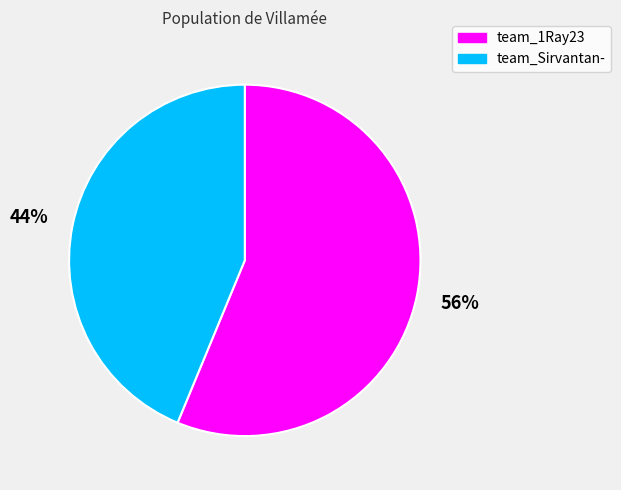

To the nearest percent, what is the combined percentage of team_1Ray23 and team_Sirvantan-?

100%